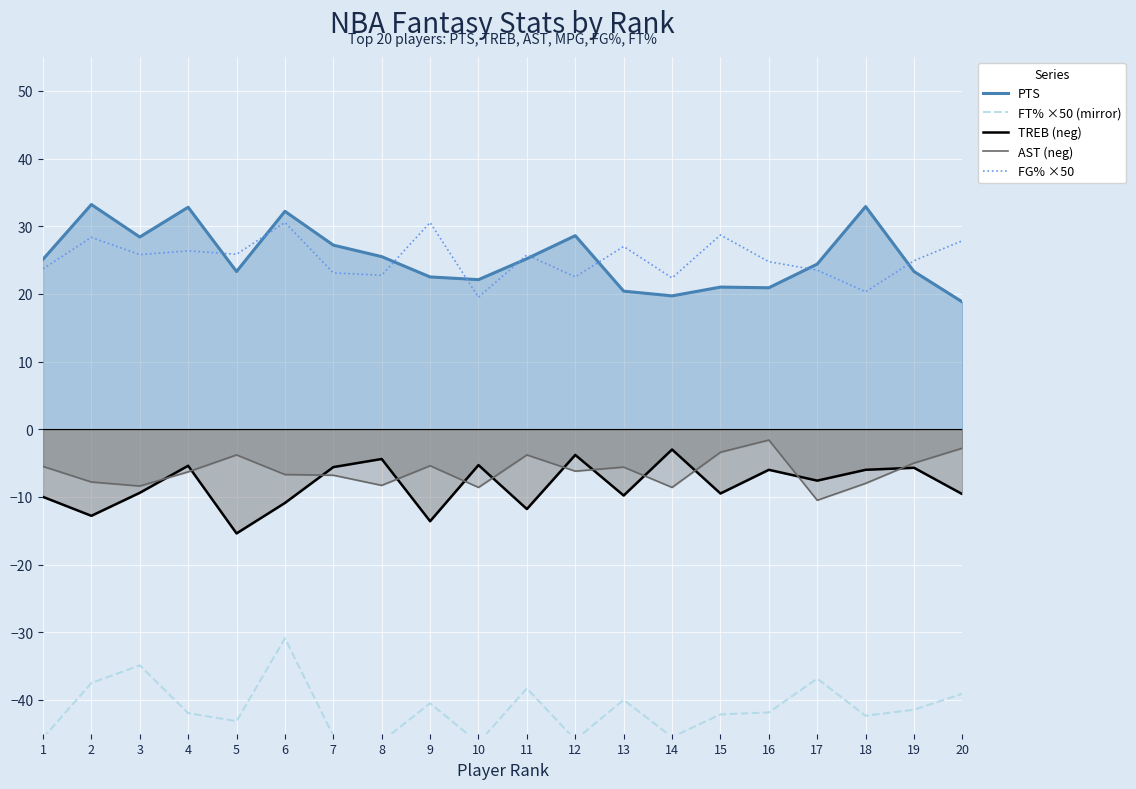

What is the difference between the maximum and minimum values in the AST (neg) series?

8.9